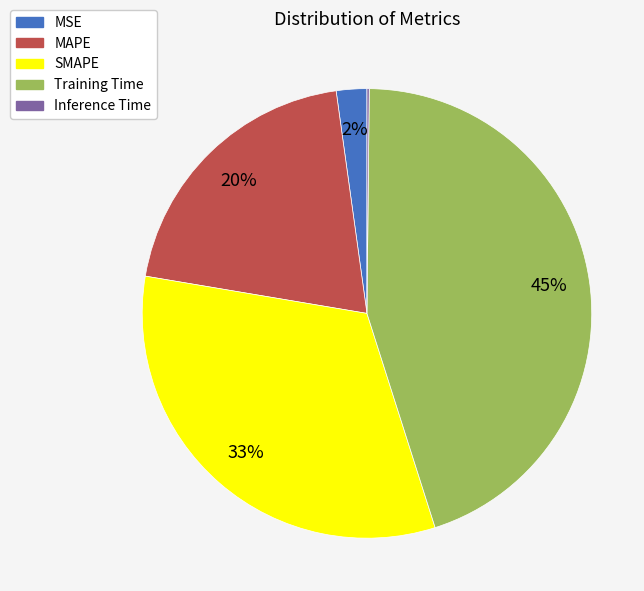

Between MSE and SMAPE, which is larger?

SMAPE